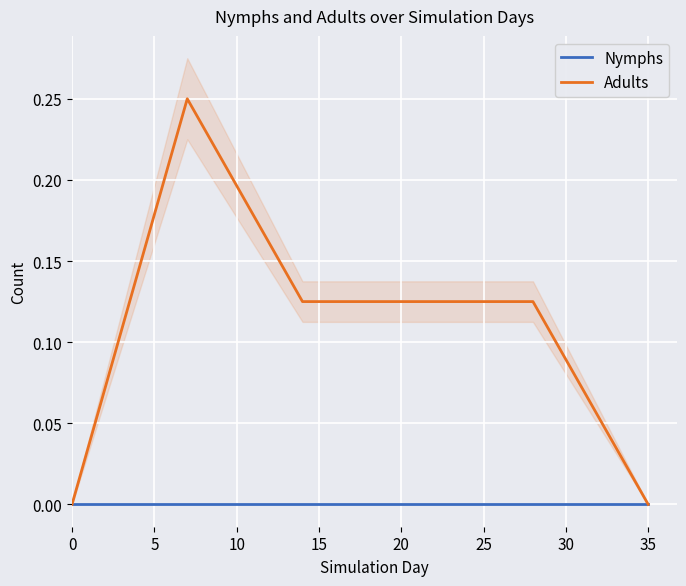

The value of Adults at 35 is 0.1. True or false?

False